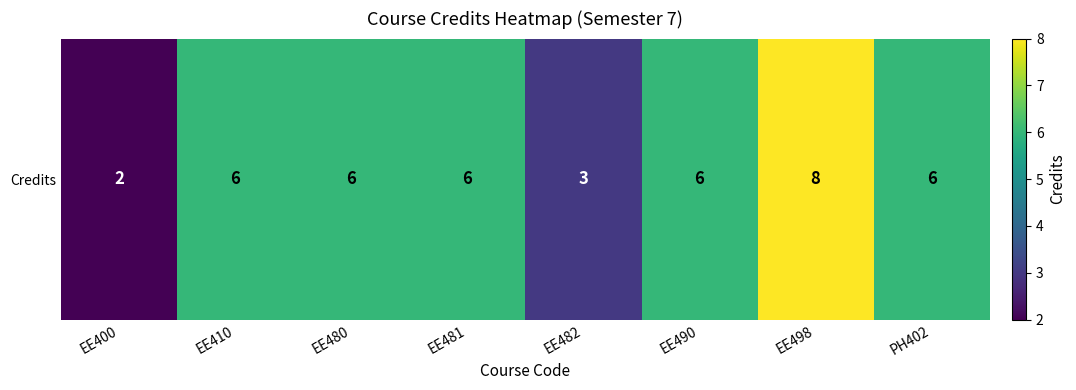

True or false: the data shows 6 at PH402.

True